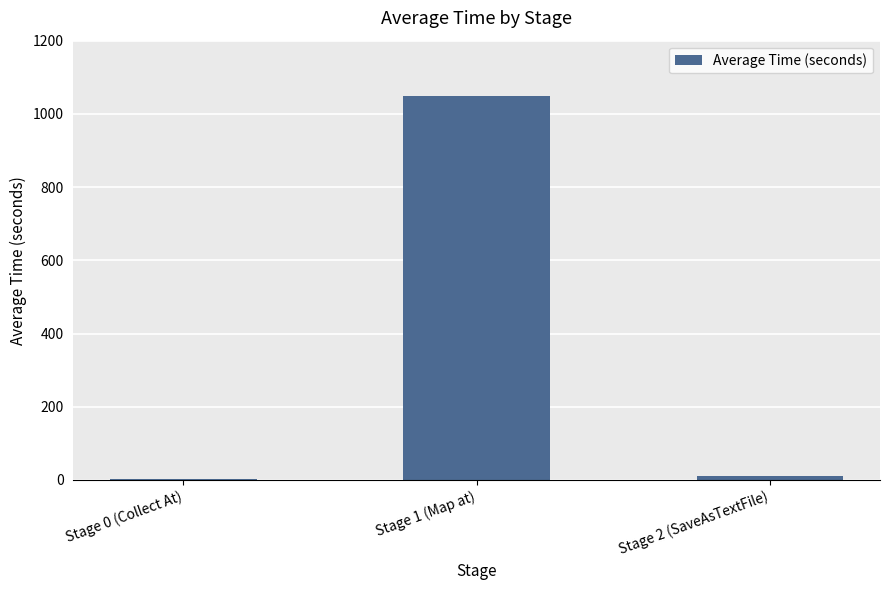

Reading left to right, list all the values displayed in this chart.

Stage 0 (Collect At)=3.0	Stage 1 (Map at)=1050.0	Stage 2 (SaveAsTextFile)=12.1